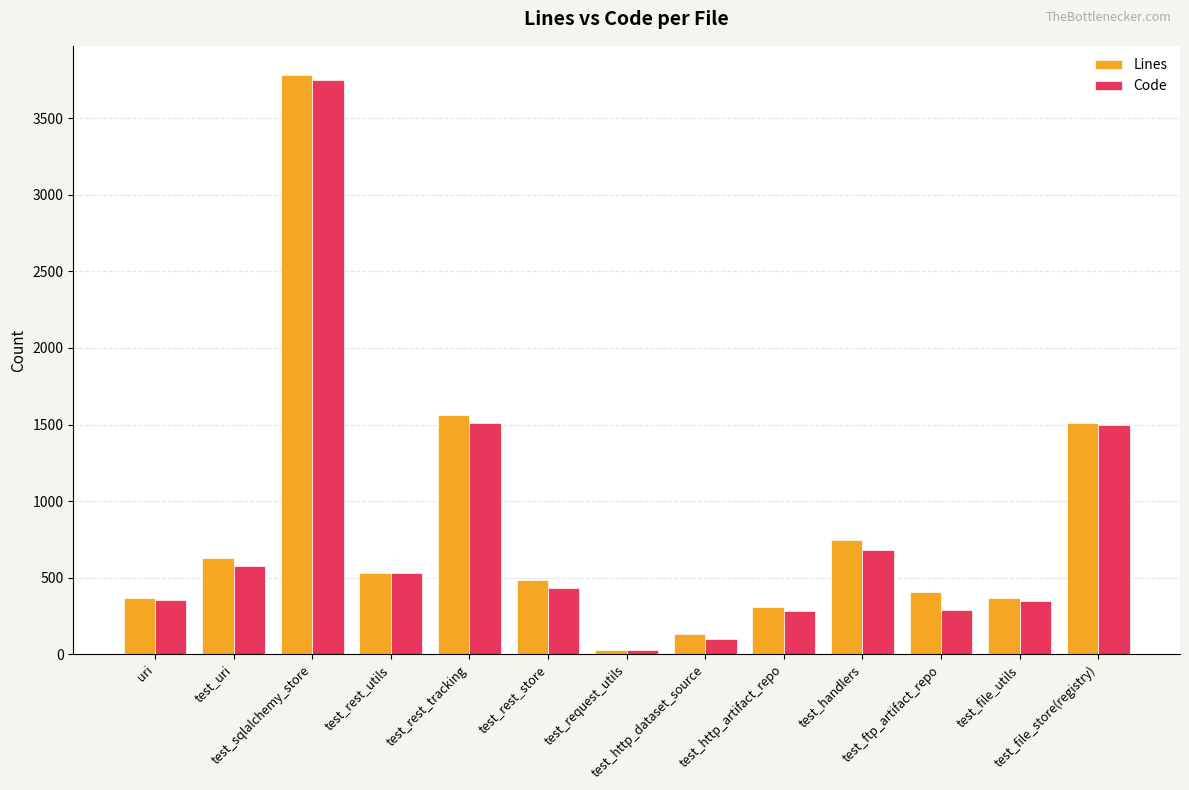

What is the difference between the second highest and minimum values in the Code series?

1484